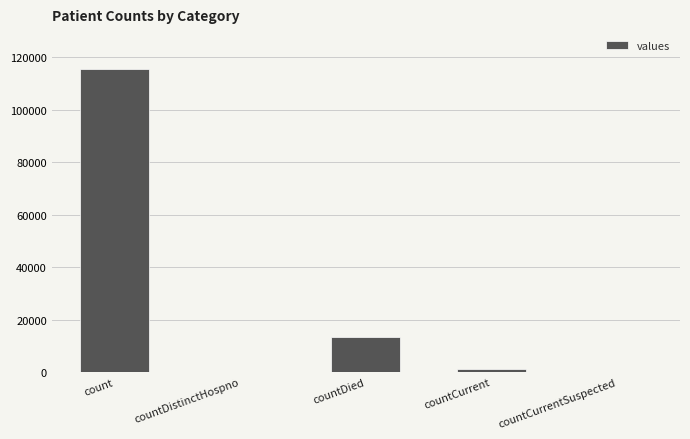

Where is the data nearest to the value 57689?

countDied